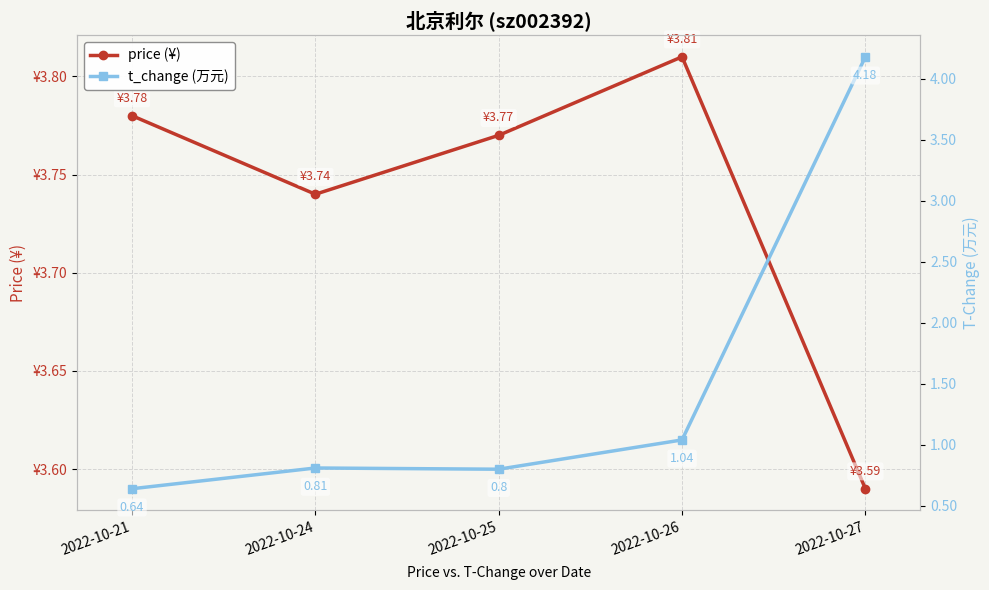

Reading left to right, extract all data points from this chart.

price (¥): 2022-10-21=3.8	2022-10-24=3.7	2022-10-25=3.8	2022-10-26=3.8	2022-10-27=3.6
t_change (万元): 2022-10-21=0.6	2022-10-24=0.8	2022-10-25=0.8	2022-10-26=1.0	2022-10-27=4.2